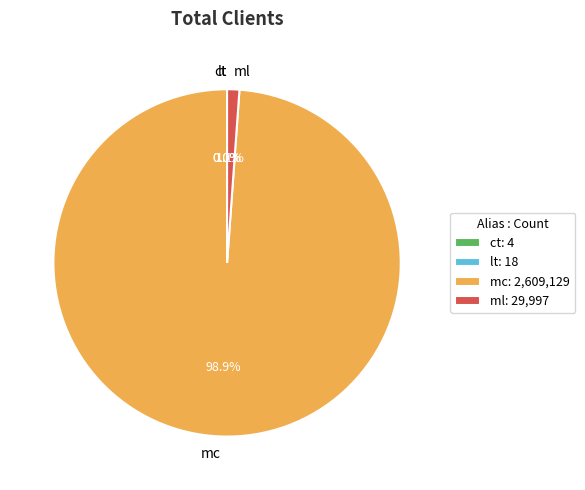

Between mc and ml, which is larger?

mc